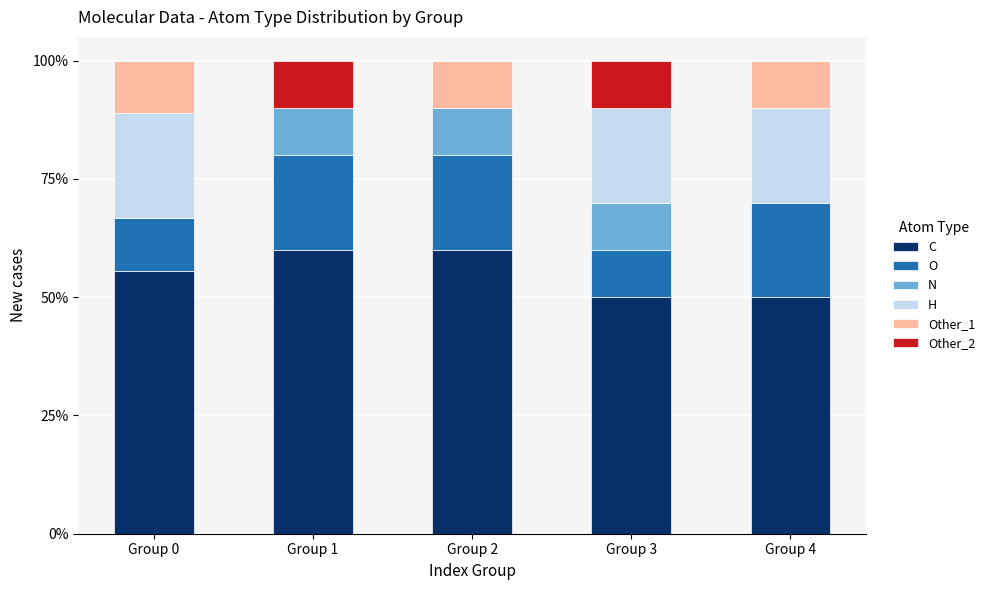

What is the total value across all series at Group 2?

100.0